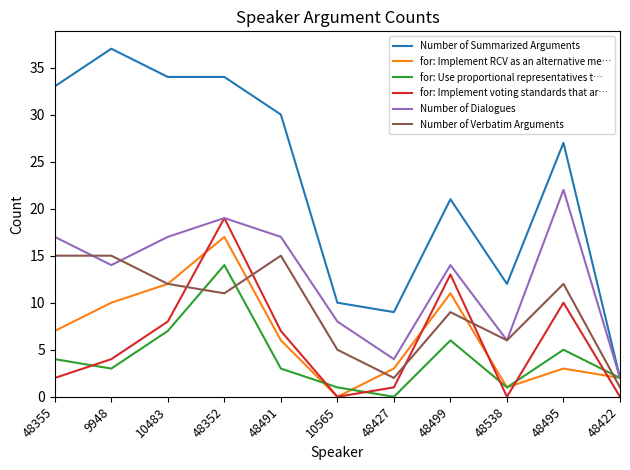

What are all the series names shown in the legend?

Number of Summarized Arguments, for: Implement RCV as an alternative me…, for: Use proportional representatives t…, for: Implement voting standards that ar…, Number of Dialogues, Number of Verbatim Arguments